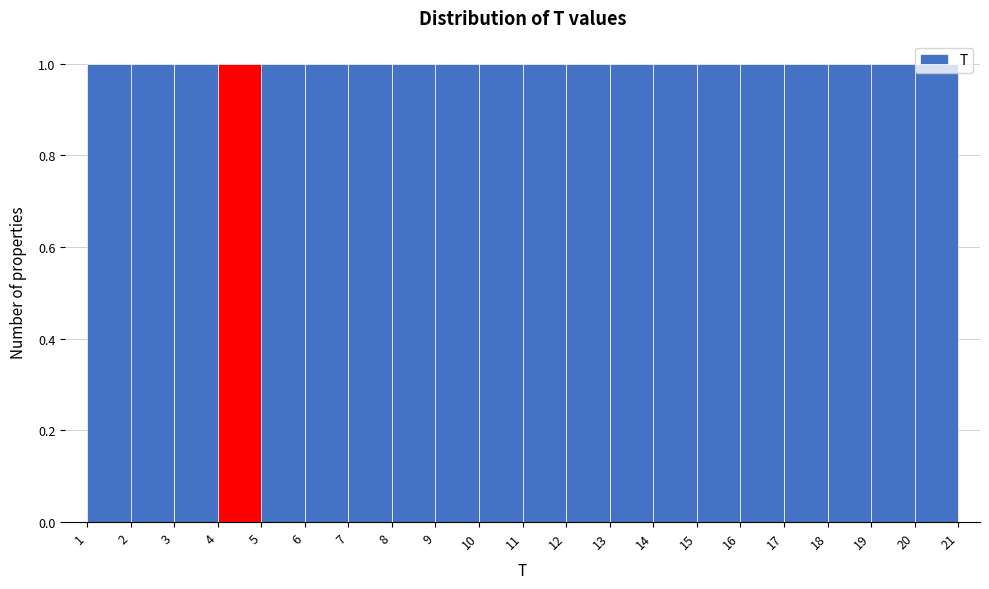

What is the height of the bar covering 19 to 20 on the x-axis? The values are not printed on the chart, so give them approximately, as read against the axis.

1